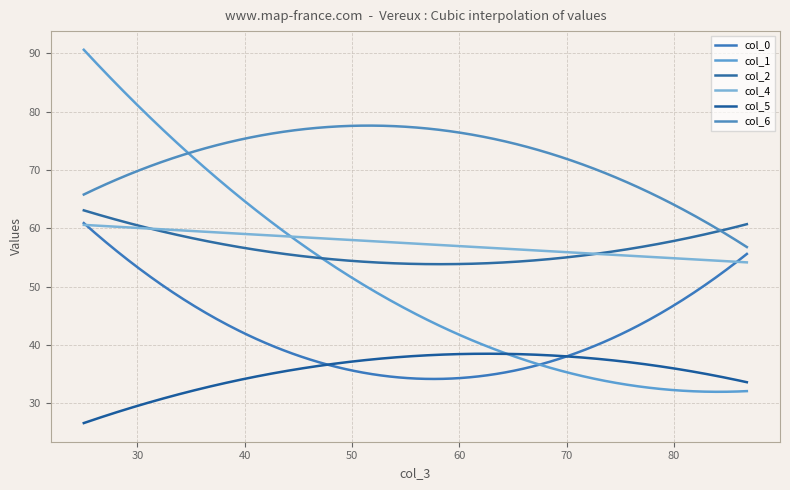

Reading left to right, transcribe all the data shown in this chart.

col_0: 0=60.9	1=55.6
col_1: 0=90.6	1=32.1
col_2: 0=63.1	1=60.7
col_4: 0=60.6	1=54.2
col_5: 0=26.6	1=33.6
col_6: 0=65.8	1=56.8